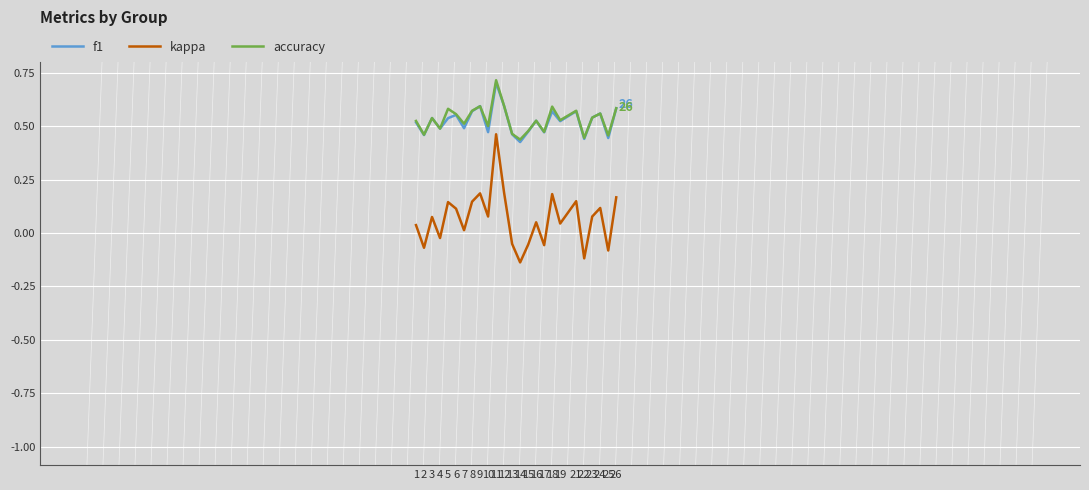

Between 7 and 12, which series saw the biggest shift?

kappa